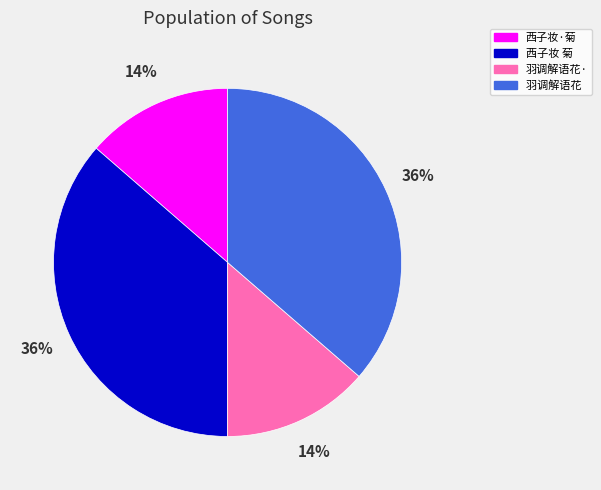

To the nearest percent, what portion does 西子妆 菊 represent?

36%